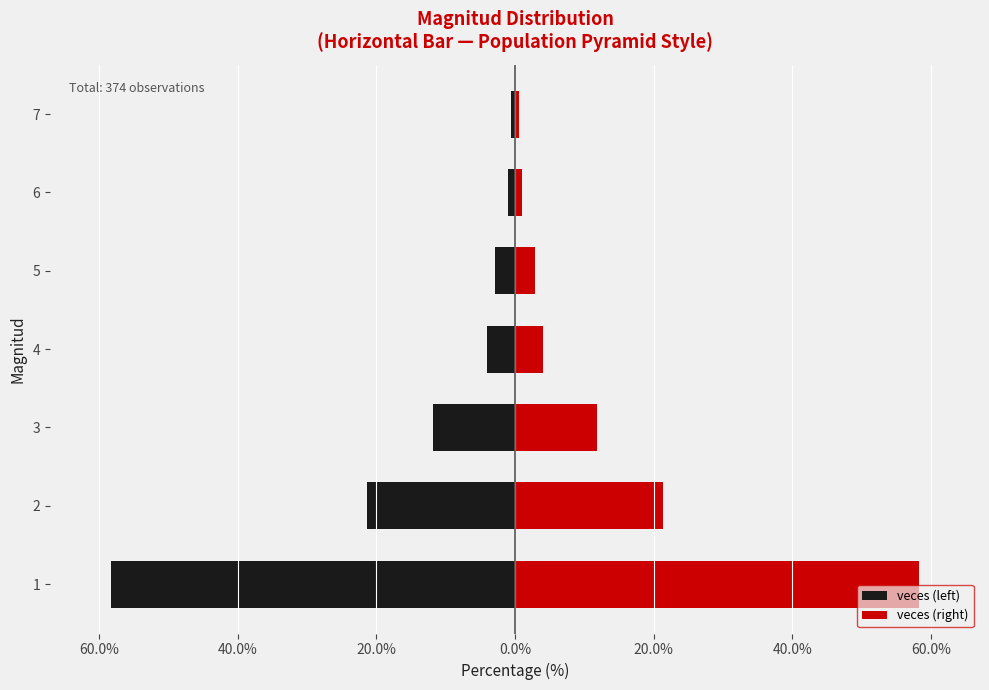

What is the difference between the maximum and second lowest values in the veces (left) series?

20.9